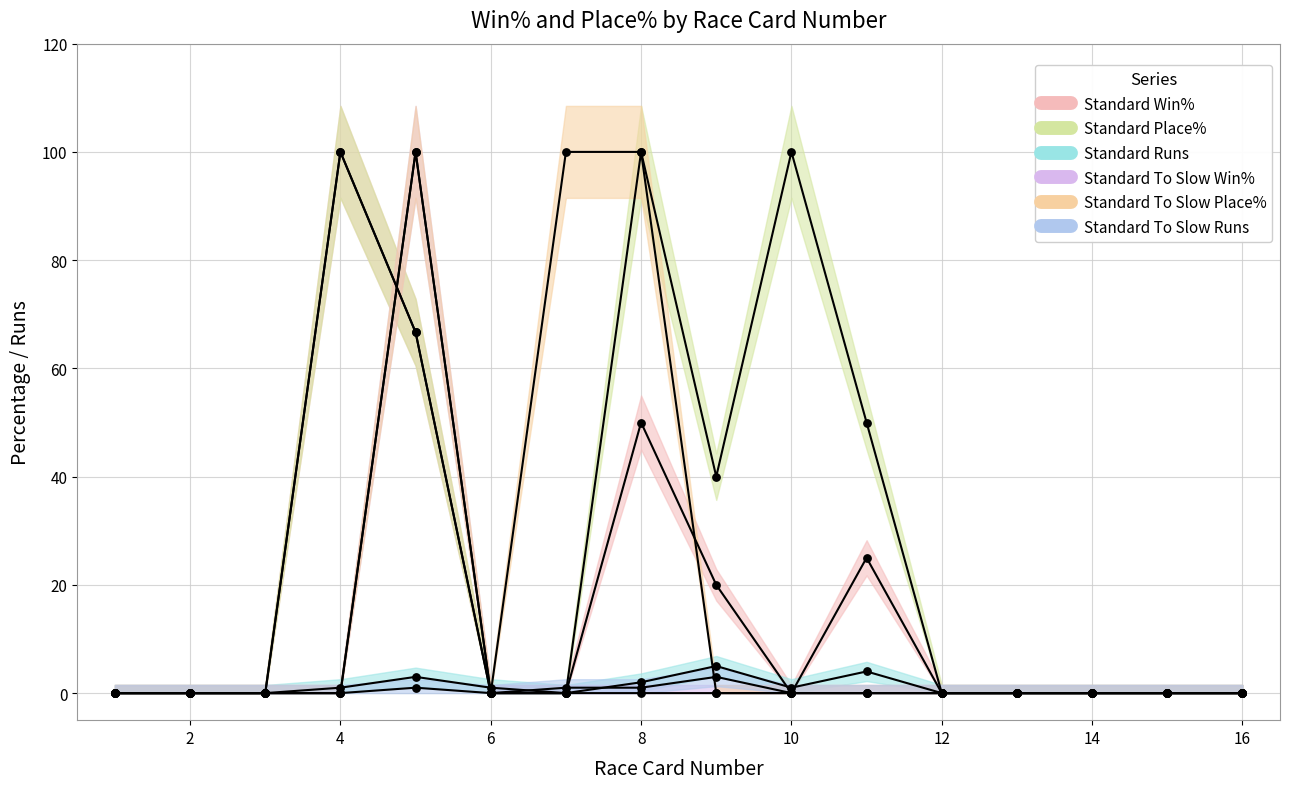

Which series reaches the maximum Y coordinate?

Standard Win%